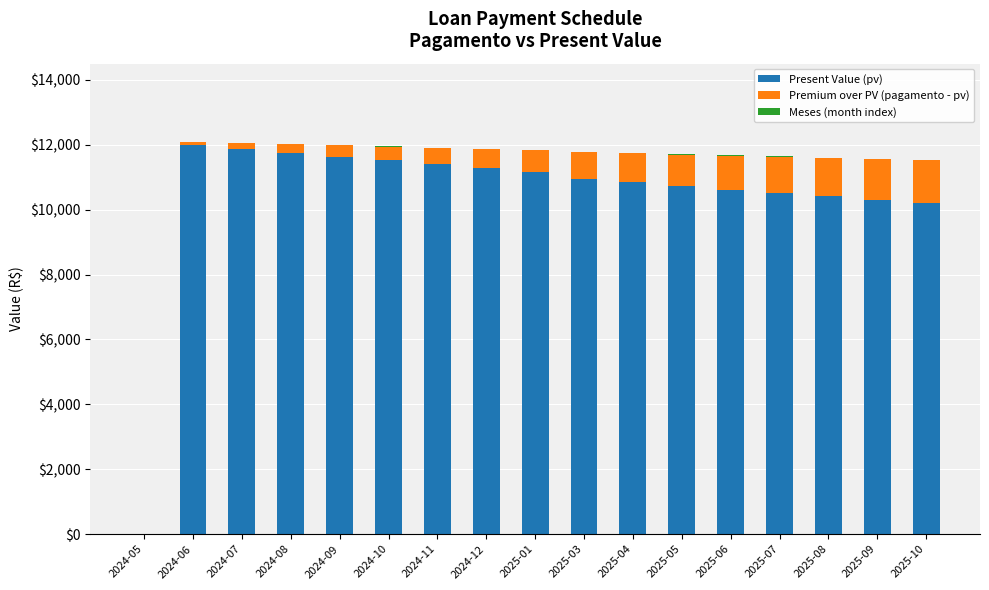

What is the total value across all series at 2024-10?

11949.7